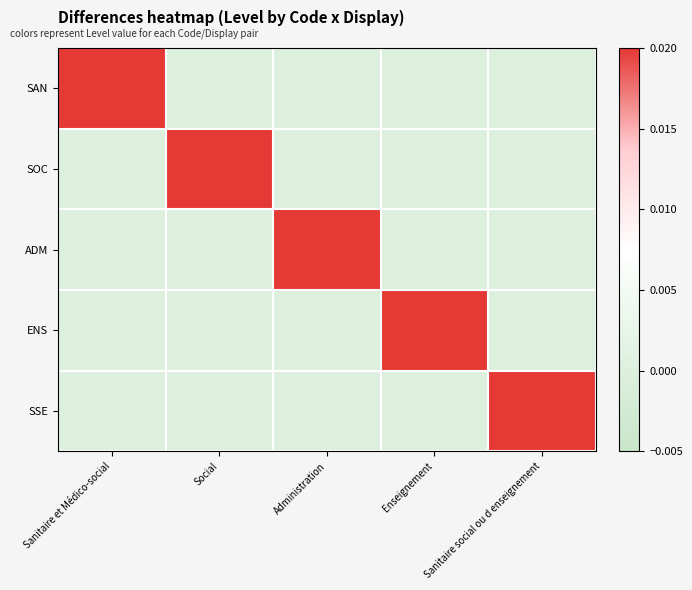

What is the total value across all series at Social?

1